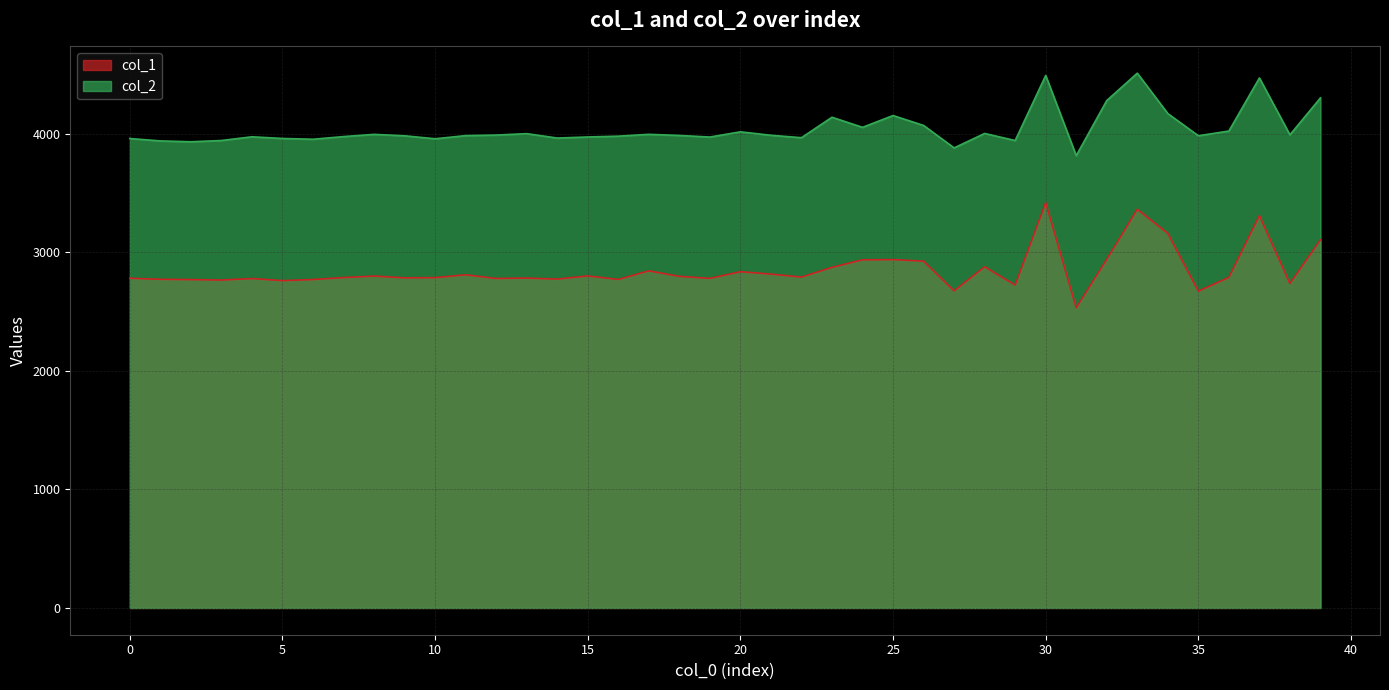

What is the sum of all col_1 values?

114144.2